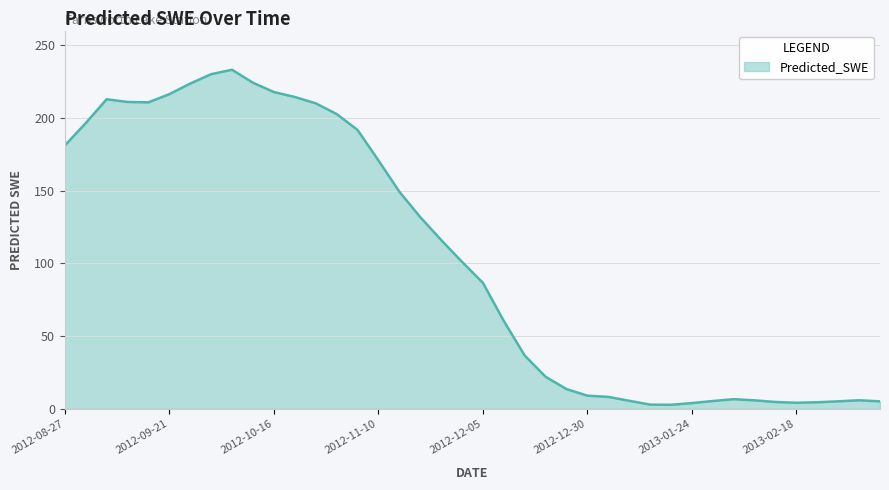

What is the greatest value displayed?

233.1